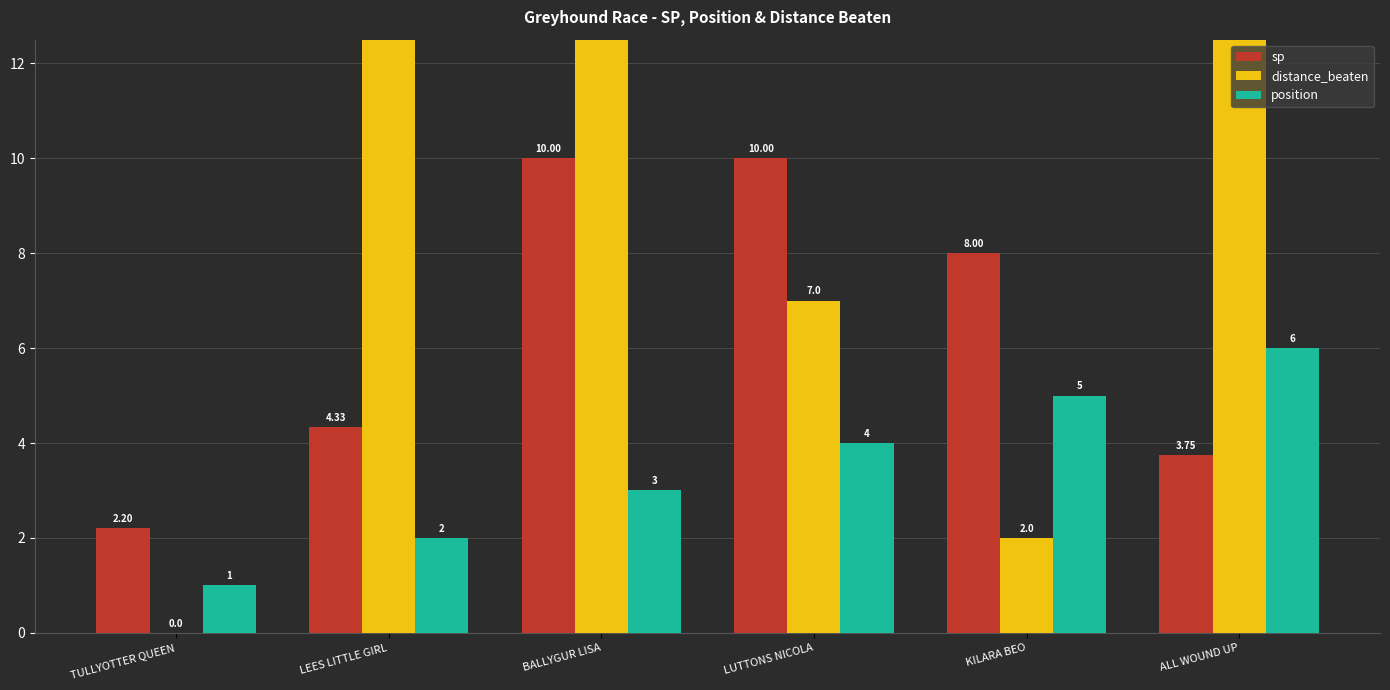

What is the difference between the position values at ALL WOUND UP and LEES LITTLE GIRL?

4.0